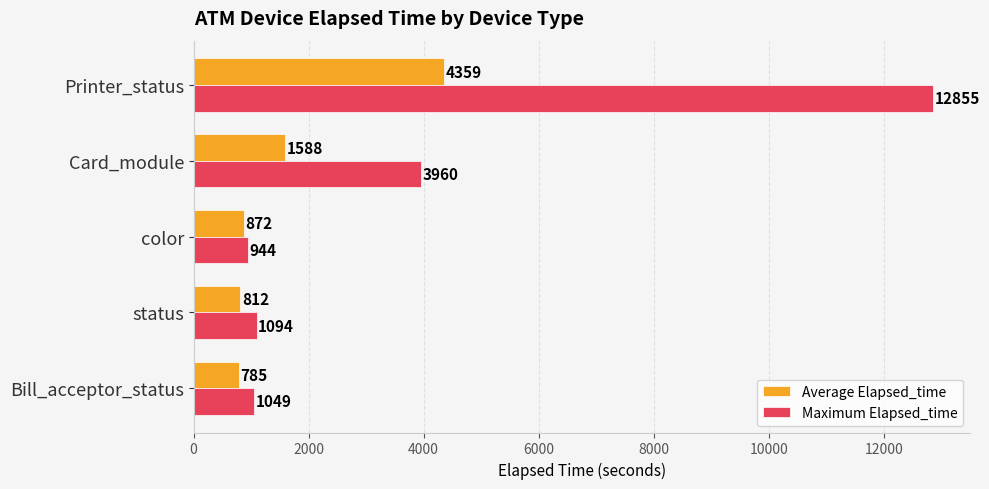

What value does the Maximum Elapsed_time series have at color, to the nearest 10?

940